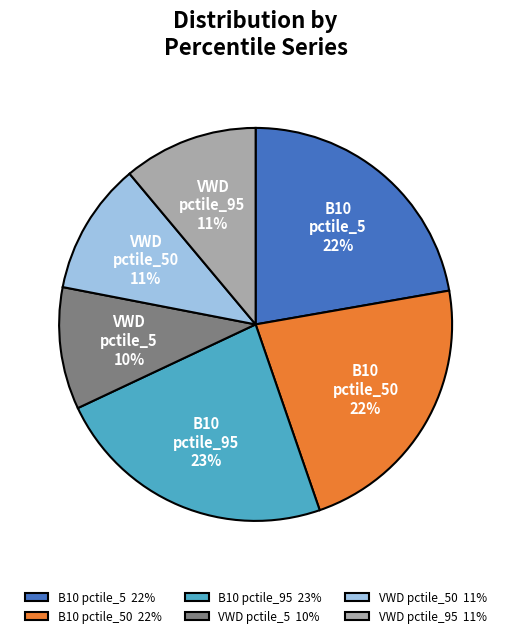

Combined, do VWD pctile_50 11% and B10 pctile_5 22% account for over 50%?

No